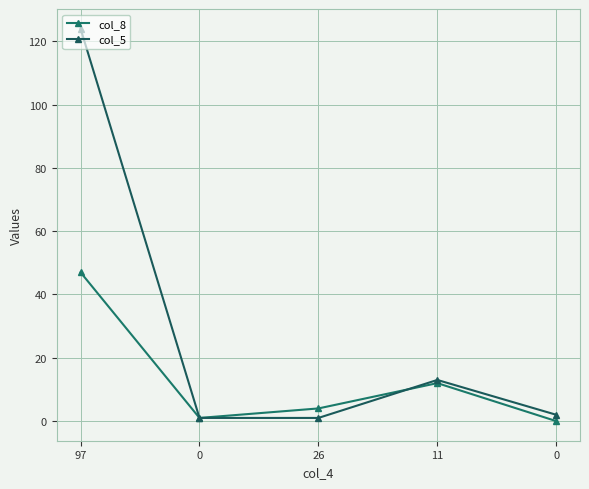

What is the sum of the col_8 values at 11 and 0?

13